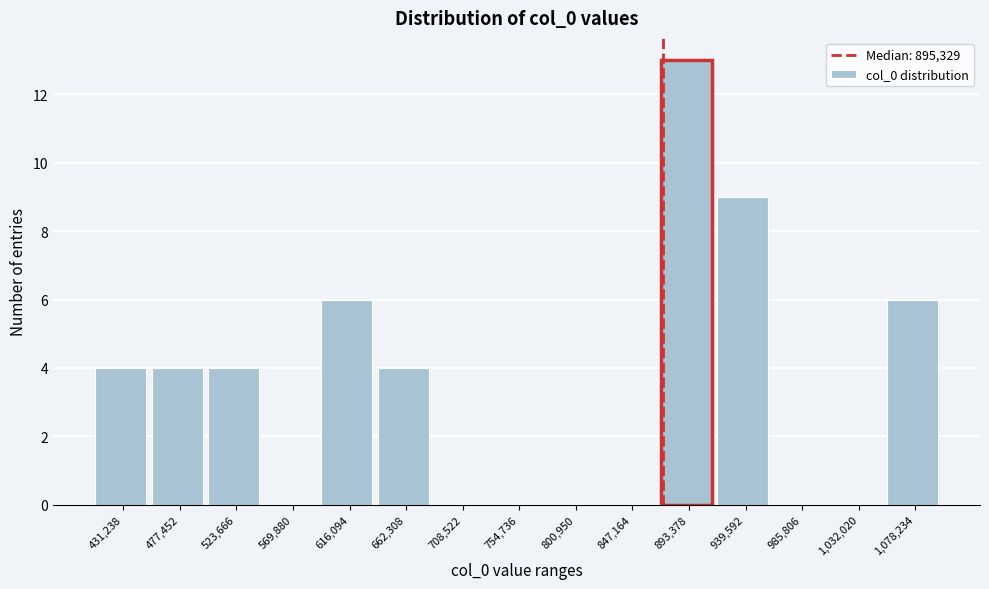

Reading left to right, transcribe all the data shown in this chart.

431,238=4	477,452=4	523,666=4	569,880=0	616,094=6	662,308=4	708,522=0	754,736=0	800,950=0	847,164=0	893,378=13	939,592=9	985,806=0	1,032,020=0	1,078,234=6